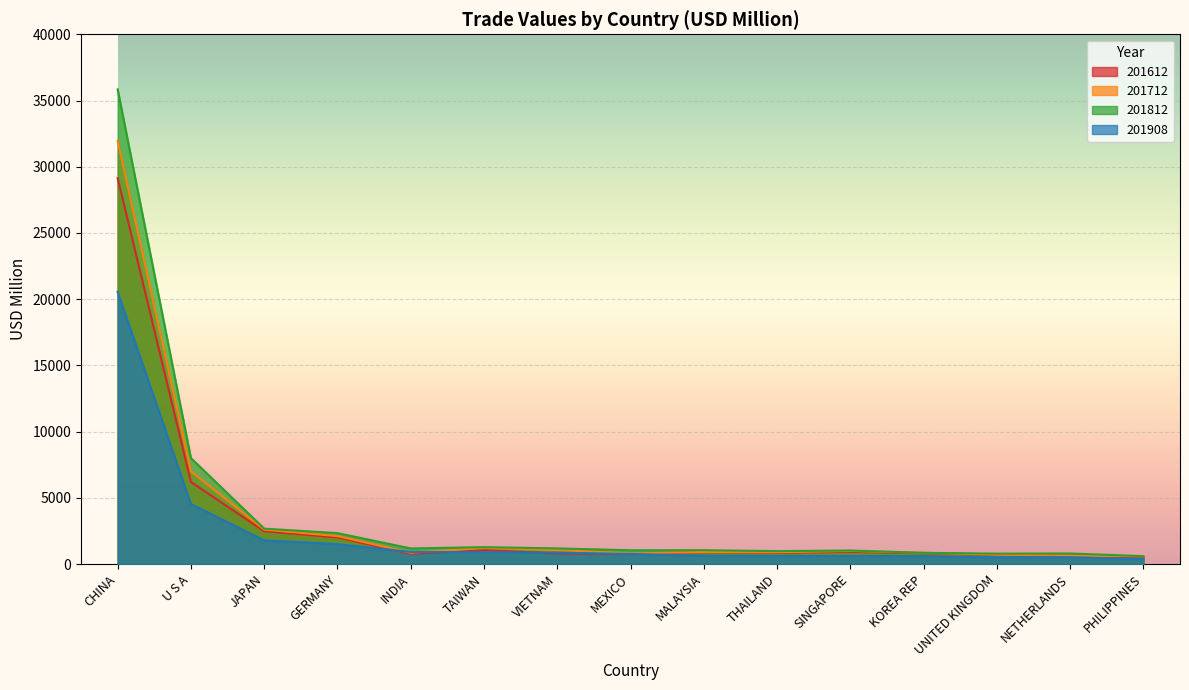

Reading left to right, transcribe all the data shown in this chart.

201612: CHINA=29135.6	U S A=6197.0	JAPAN=2472.2	GERMANY=2006.6	INDIA=763.1	TAIWAN=1049.7	VIETNAM=791.4	MEXICO=744.9	MALAYSIA=898.5	THAILAND=848.4	SINGAPORE=922.9	KOREA REP=809.2	UNITED KINGDOM=701.5	NETHERLANDS=544.7	PHILIPPINES=514.2
201712: CHINA=31952.2	U S A=7001.5	JAPAN=2599.8	GERMANY=2109.7	INDIA=851.7	TAIWAN=1210.8	VIETNAM=1061.8	MEXICO=794.7	MALAYSIA=913.2	THAILAND=890.6	SINGAPORE=989.5	KOREA REP=846.5	UNITED KINGDOM=707.5	NETHERLANDS=634.4	PHILIPPINES=576.5
201812: CHINA=35840.5	U S A=8000.1	JAPAN=2670.9	GERMANY=2334.6	INDIA=1177.1	TAIWAN=1274.5	VIETNAM=1178.9	MEXICO=1038.7	MALAYSIA=1043.0	THAILAND=973.3	SINGAPORE=1020.4	KOREA REP=846.7	UNITED KINGDOM=784.0	NETHERLANDS=796.3	PHILIPPINES=593.1
201908: CHINA=20549.4	U S A=4532.0	JAPAN=1784.4	GERMANY=1502.3	INDIA=910.7	TAIWAN=890.6	VIETNAM=855.4	MEXICO=759.5	MALAYSIA=631.0	THAILAND=613.0	SINGAPORE=607.2	KOREA REP=594.5	UNITED KINGDOM=511.4	NETHERLANDS=509.7	PHILIPPINES=370.9